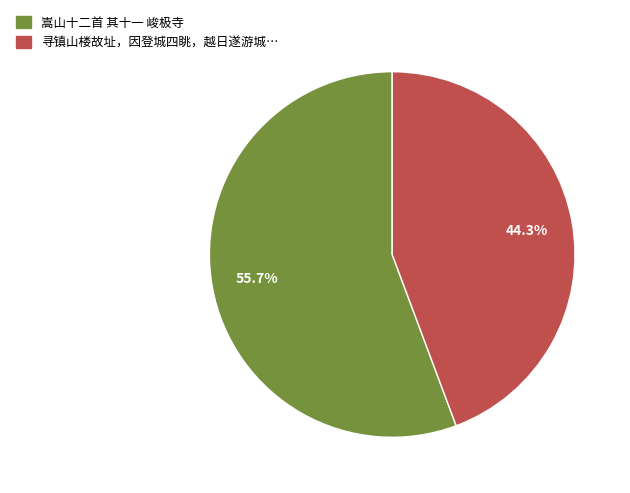

Is there a majority slice in this chart?

Yes